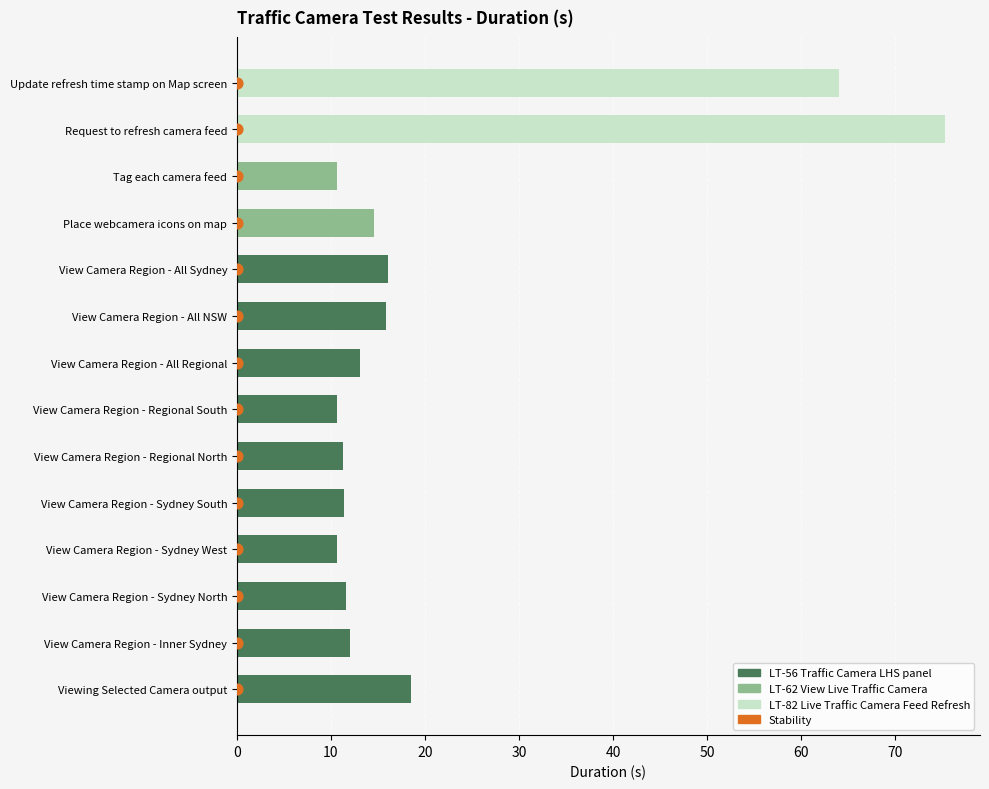

What is the change in value from 10 to 70?

+6